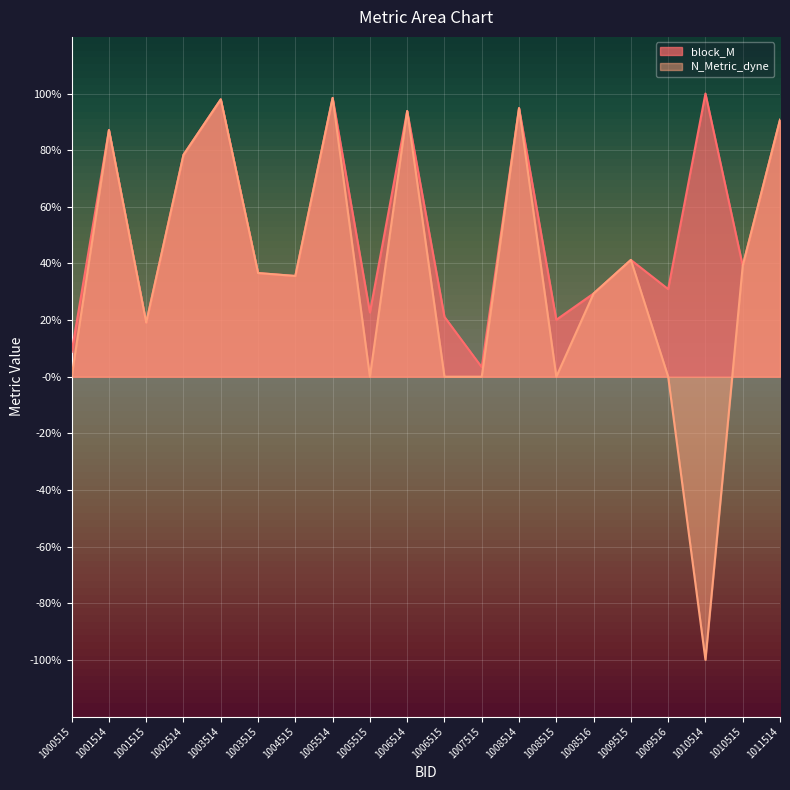

List the labels in order of block_M value, largest first.

1010514, 1005514, 1003514, 1008514, 1006514, 1011514, 1001514, 1002514, 1009515, 1010515, 1003515, 1004515, 1009516, 1008516, 1005515, 1006515, 1008515, 1001515, 1000515, 1007515